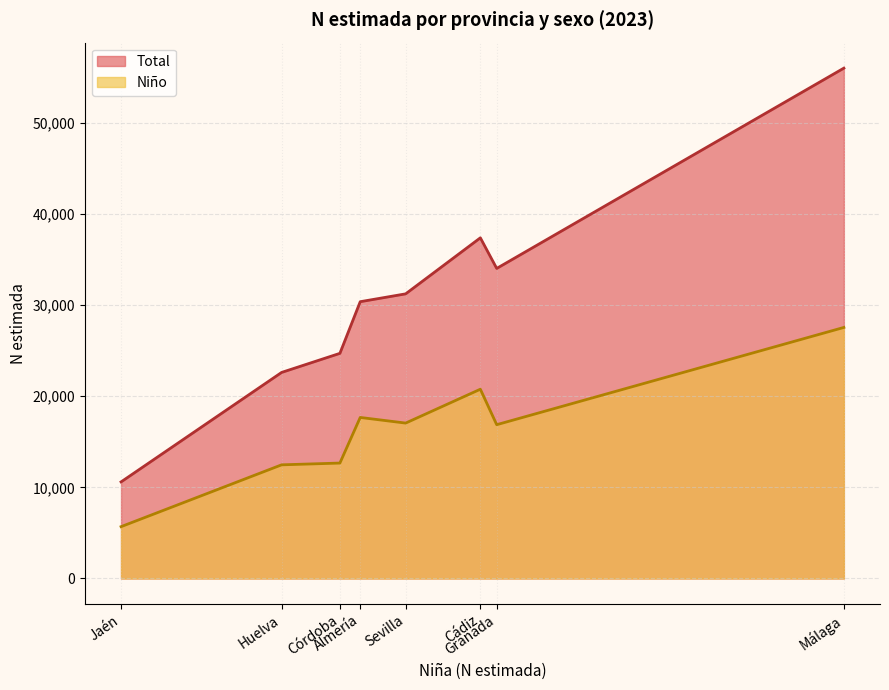

True or false: Niño and Total intersect in this chart.

False